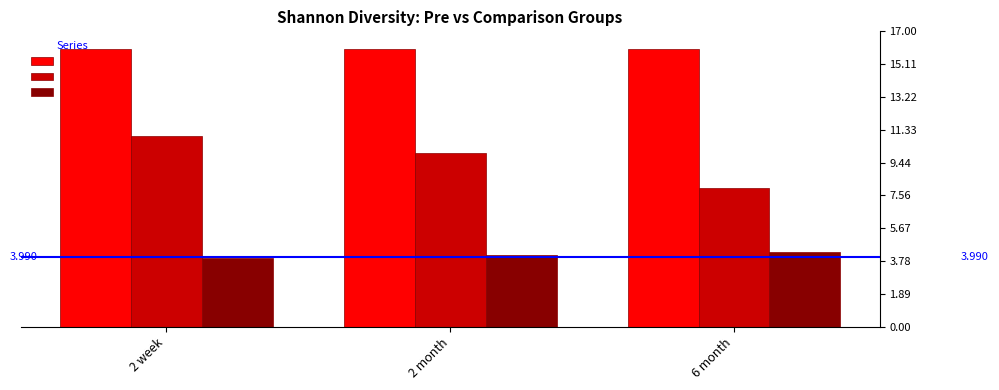

Is the value of y.position at 2 month greater than the value of n1 at 6 month?

No